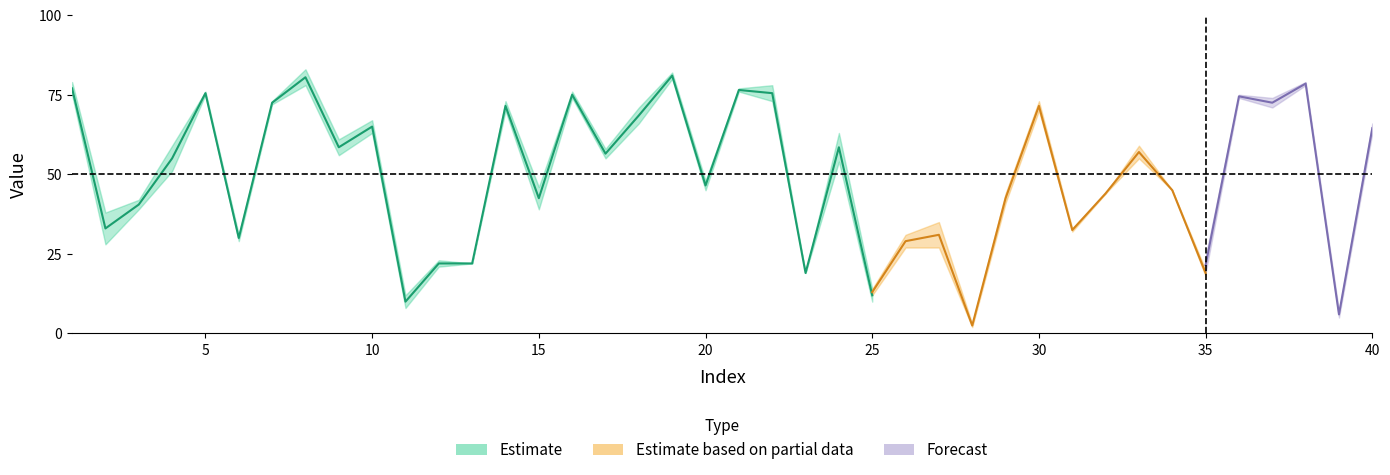

Reading right to left, list all the values displayed in this chart.

V1: 40=63	39=7	38=79	37=68	36=81	35=24	34=54	33=62	32=52	31=38	30=73	29=48	28=2	27=33	26=29	25=10	24=63	23=19	22=73	21=77	20=48	19=80	18=66	17=55	16=74	15=39	14=73	13=22	12=21	11=12	10=63	9=56	8=83	7=72	6=31	5=75	4=59	3=39	2=28	1=75
V2: 40=71	39=8	38=79	37=72	36=77	35=18	34=52	33=61	32=49	31=34	30=76	29=44	28=5	27=34	26=31	25=14	24=54	23=19	22=78	21=76	20=45	19=82	18=71	17=58	16=76	15=46	14=70	13=22	12=23	11=8	10=67	9=61	8=78	7=73	6=29	5=76	4=51	3=42	2=38	1=79
V5: 40=62	39=8	38=75	37=69	36=69	35=18	34=45	33=55	32=44	31=32	30=70	29=41	28=2	27=27	26=27	25=12	24=55	23=22	22=75	21=68	20=42	19=74	18=64	17=41	16=65	15=40	14=64	13=21	12=18	11=10	10=65	9=62	8=72	7=68	6=31	5=65	4=47	3=40	2=26	1=73
V3: 40=63	39=8	38=67	37=65	36=64	35=20	34=45	33=59	32=44	31=33	30=73	29=44	28=3	27=35	26=31	25=14	24=54	23=18	22=73	21=69	20=41	19=75	18=67	17=45	16=70	15=40	14=68	13=13	12=19	11=9	10=61	9=62	8=75	7=62	6=28	5=69	4=50	3=42	2=25	1=71
V6: 40=66	39=5	38=78	37=74	36=75	35=24	34=48	33=57	32=47	31=35	30=81	29=44	28=3	27=30	26=24	25=11	24=58	23=22	22=79	21=73	20=45	19=90	18=73	17=51	16=75	15=48	14=71	13=21	12=18	11=7	10=68	9=63	8=81	7=77	6=33	5=74	4=51	3=46	2=32	1=81
V4: 40=63	39=7	38=79	37=71	36=74	35=19	34=51	33=56	32=43	31=32	30=73	29=48	28=4	27=33	26=28	25=13	24=62	23=19	22=76	21=67	20=42	19=79	18=67	17=54	16=70	15=38	14=69	13=23	12=19	11=10	10=64	9=58	8=75	7=72	6=34	5=75	4=52	3=42	2=31	1=77